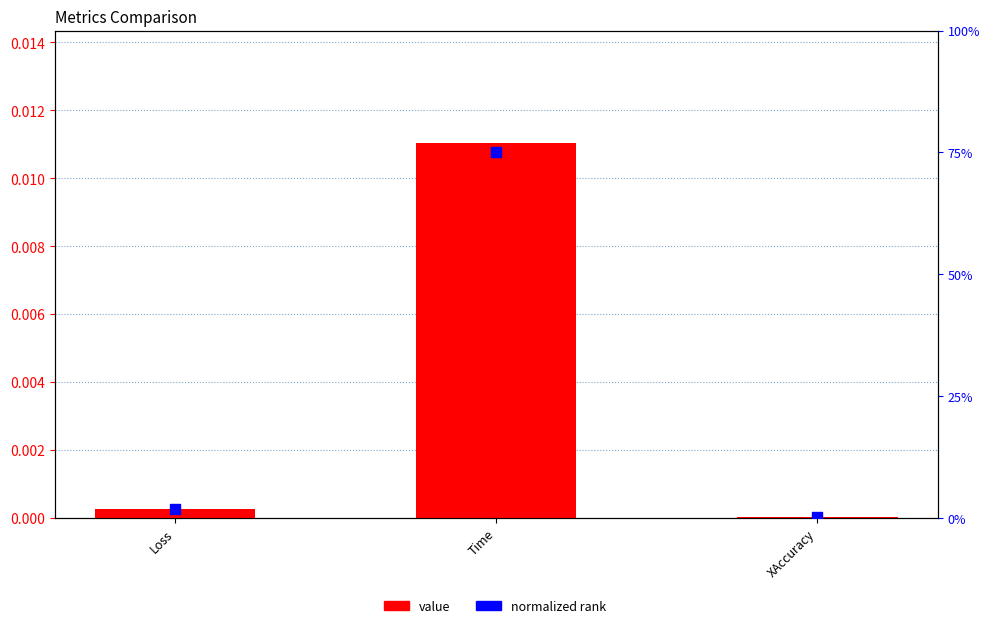

Which series has the largest total across all categories?

normalized rank